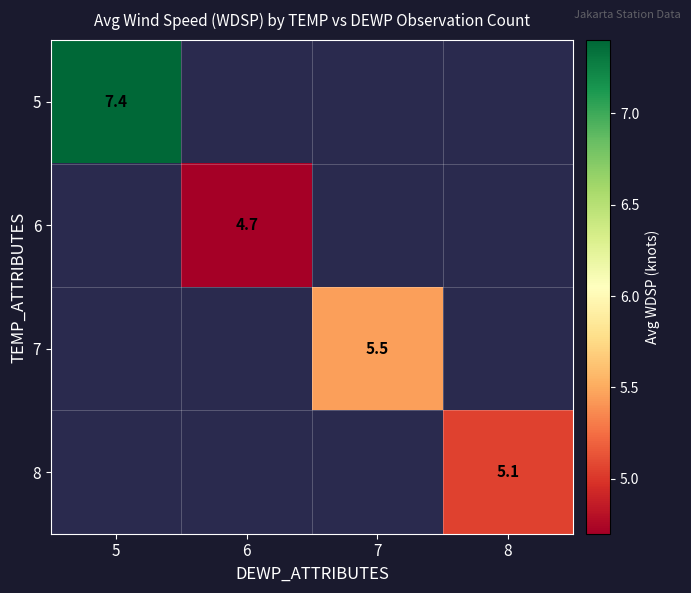

Count the number of categories in the chart.

4